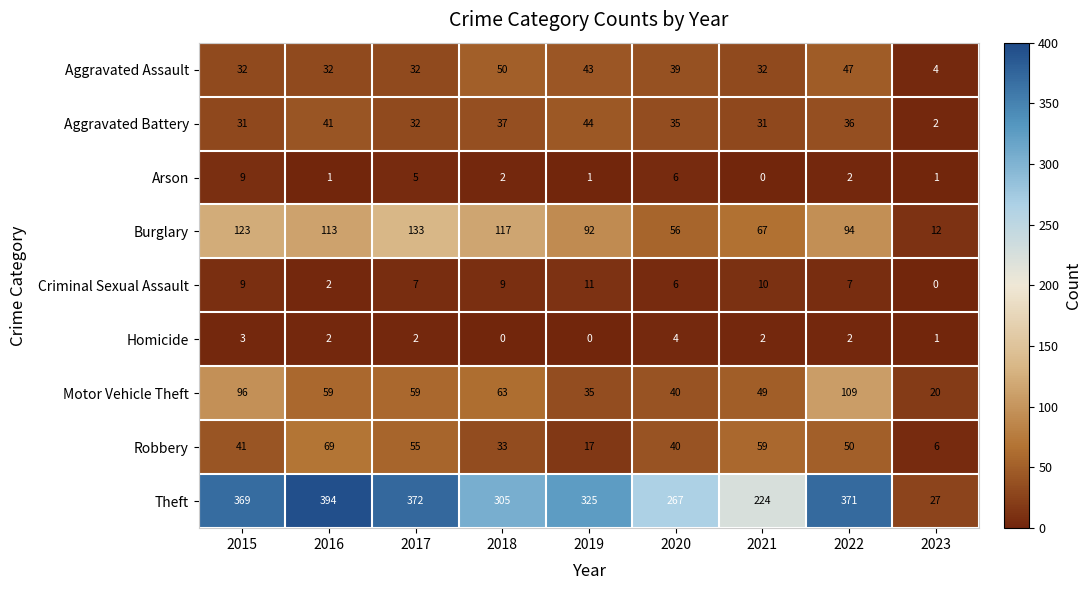

What is the total value across all series at 2021?

474